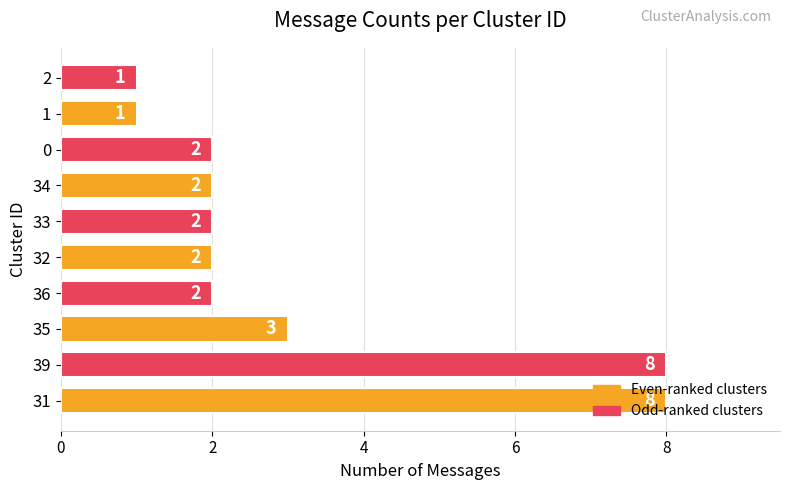

What is the sum of all values?

31